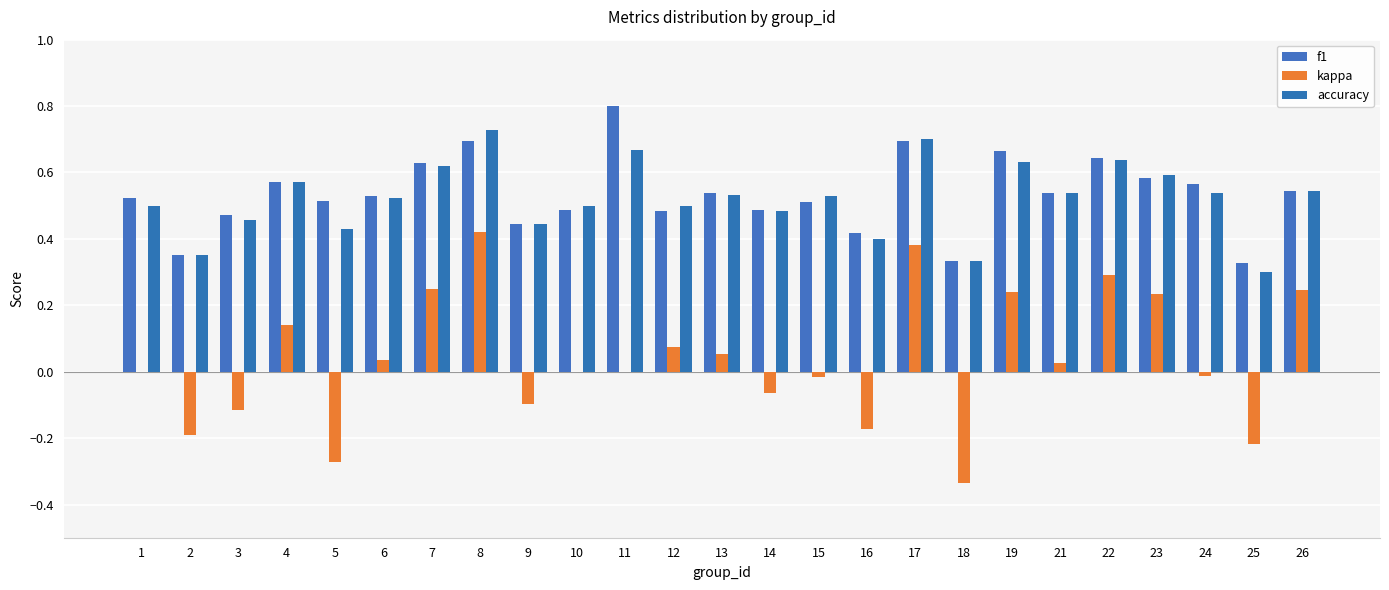

Are the bars grouped side by side (vs. stacked)?

Yes